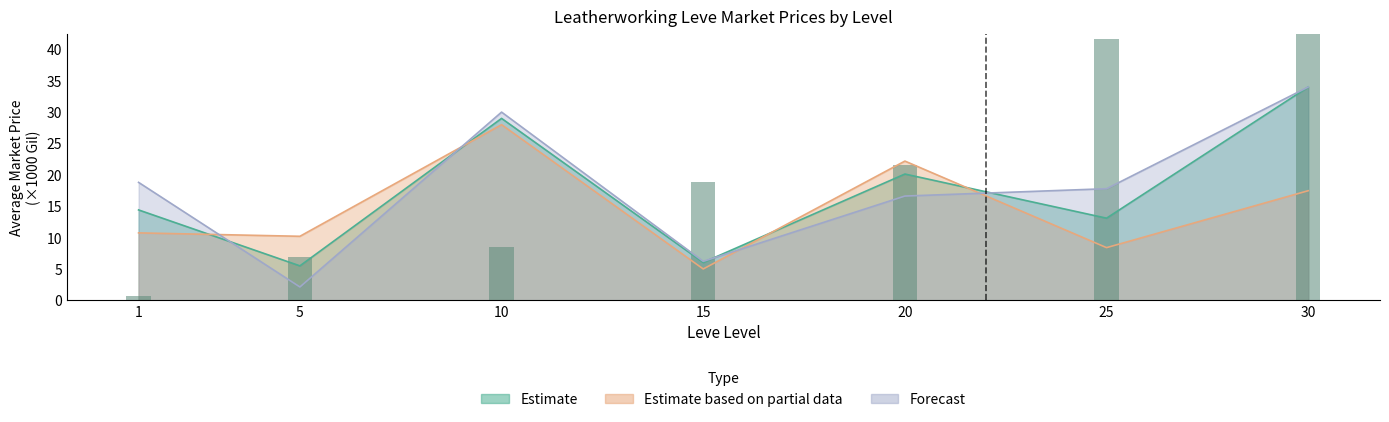

What is the minimum value shown in the chart?

0.6